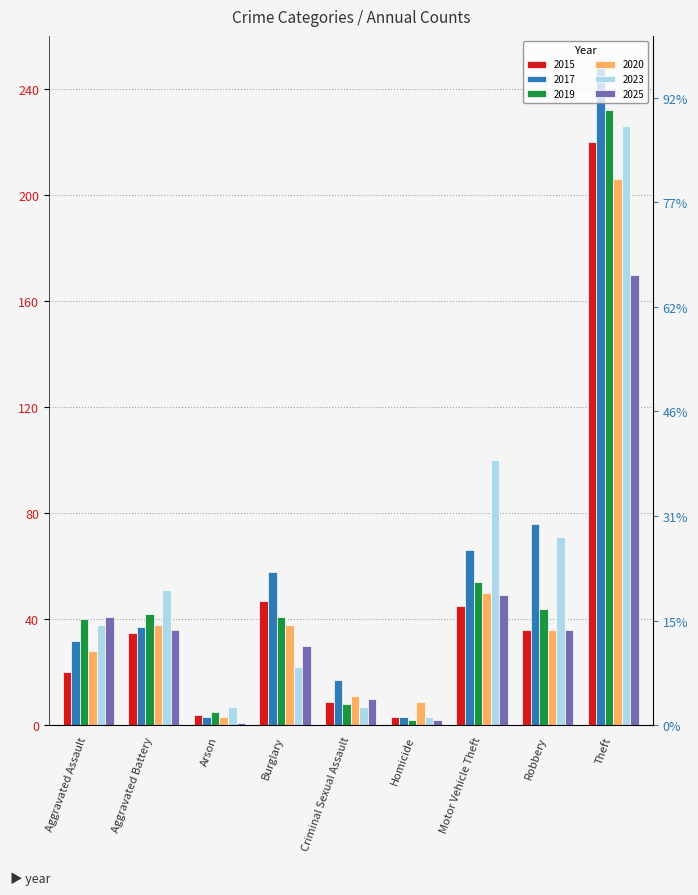

What is the difference between the second highest and second lowest values in the 2015 series?

43